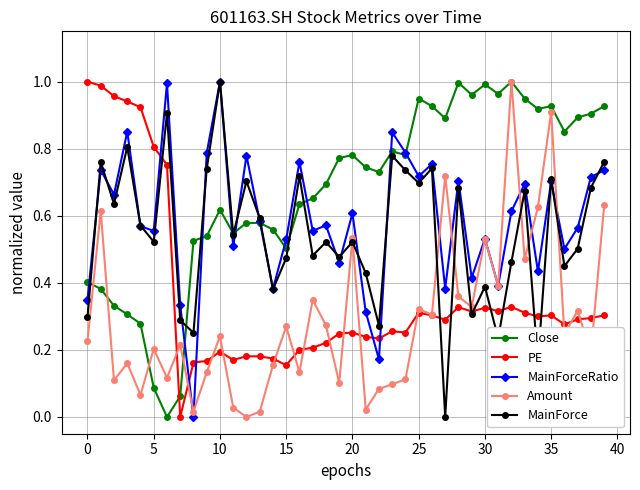

Is this an area chart (filled region under the line)?

No